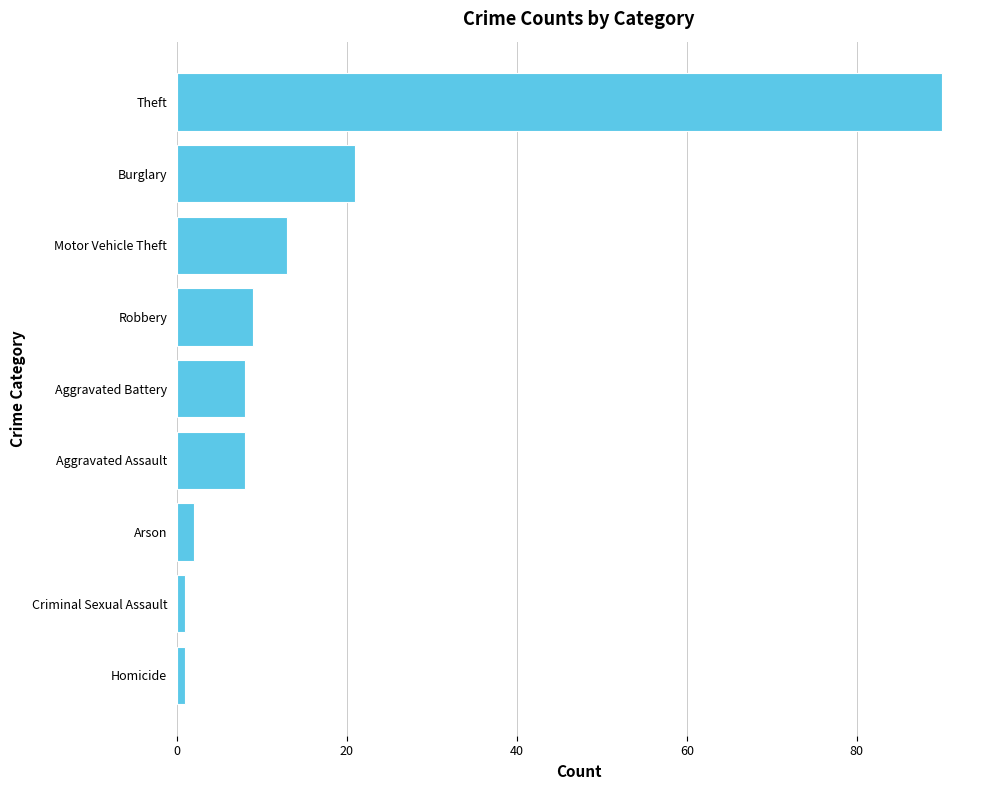

Between Aggravated Assault and Motor Vehicle Theft, which is larger?

Motor Vehicle Theft